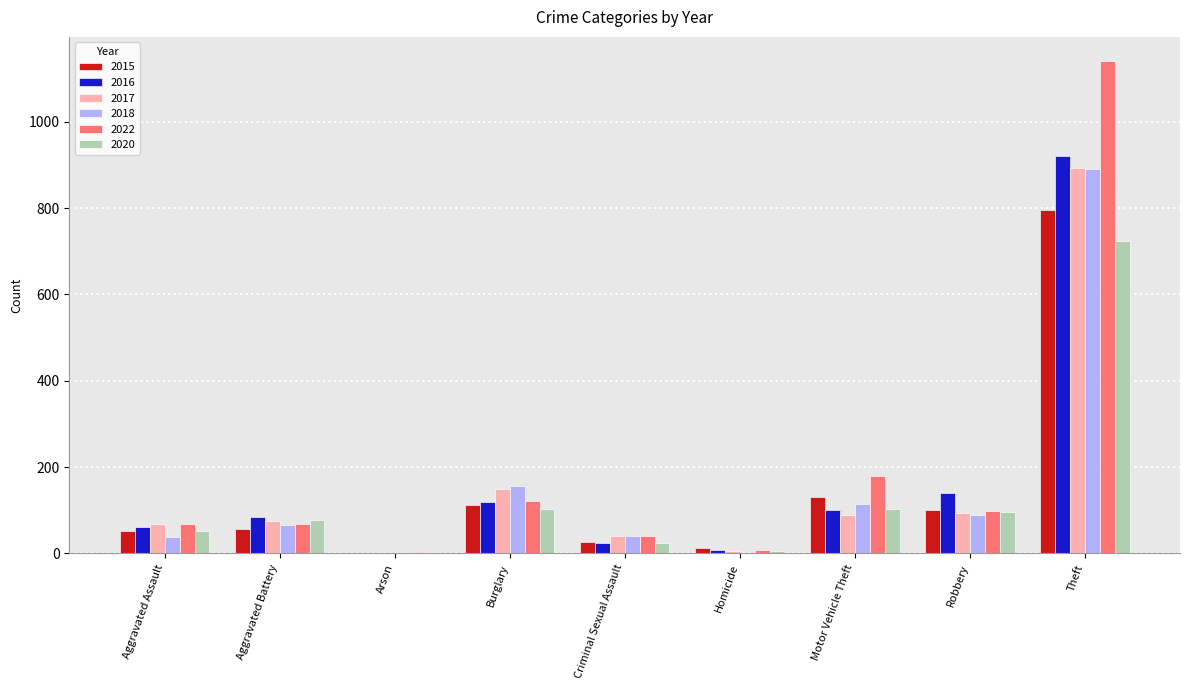

The 2022 series shows 179 at Motor Vehicle Theft. True or false?

True